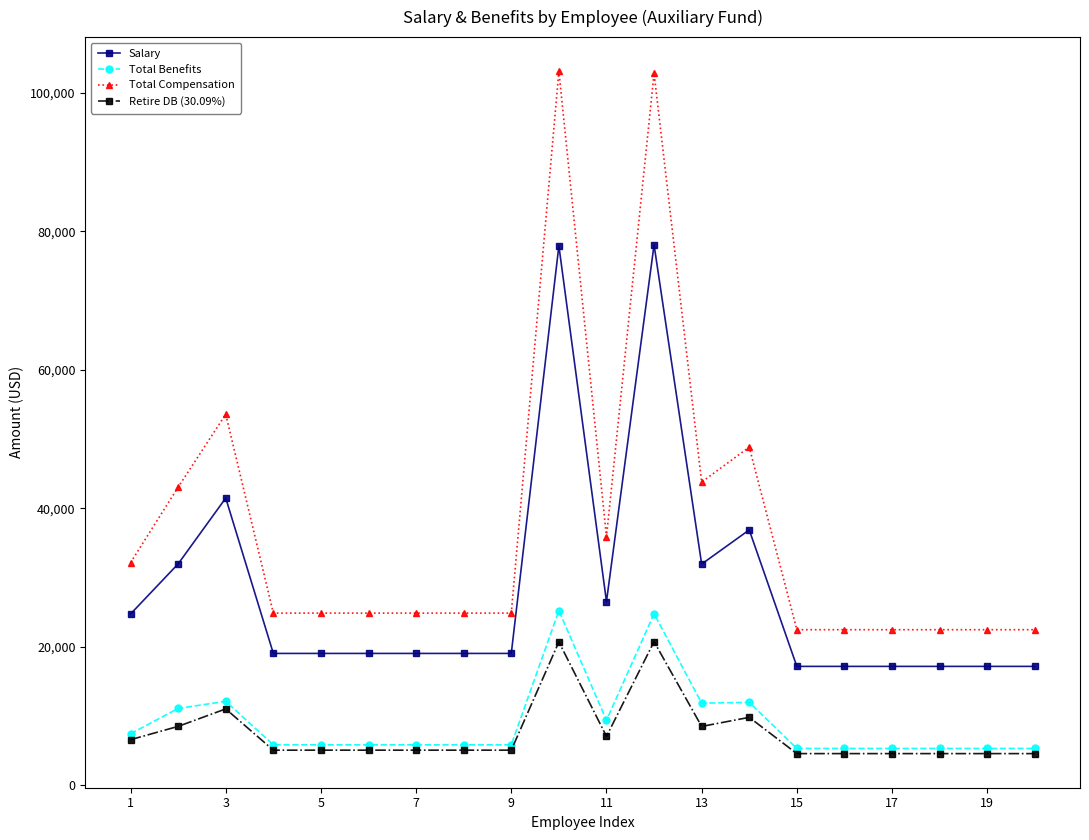

What is the value of the Retire DB (30.09%) point at the 4th from the left?

5055